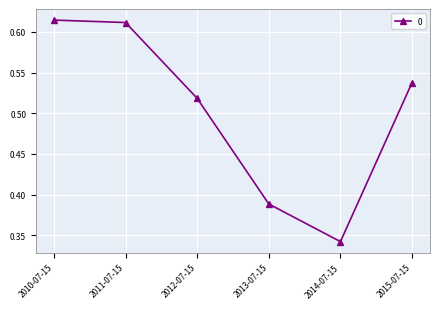

How many points are lower than both their immediate neighbors (excluding endpoints)?

1